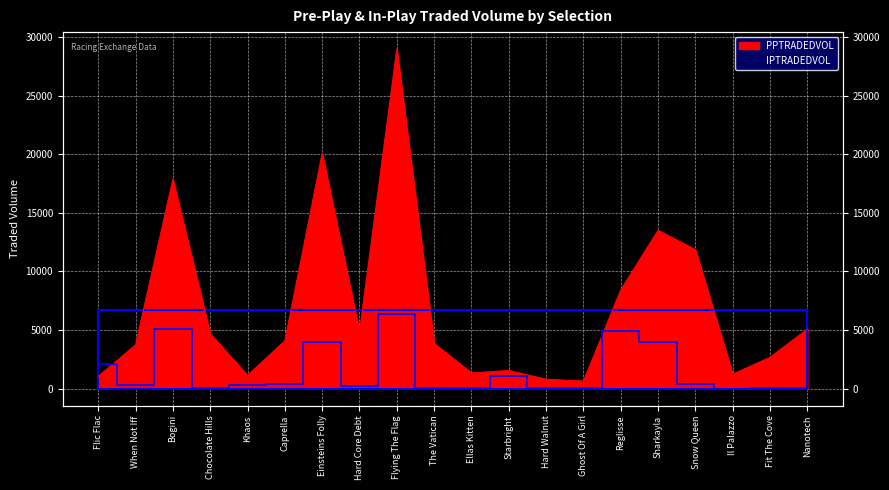

Where is PPTRADEDVOL nearest to the value 14800?

Sharkayla